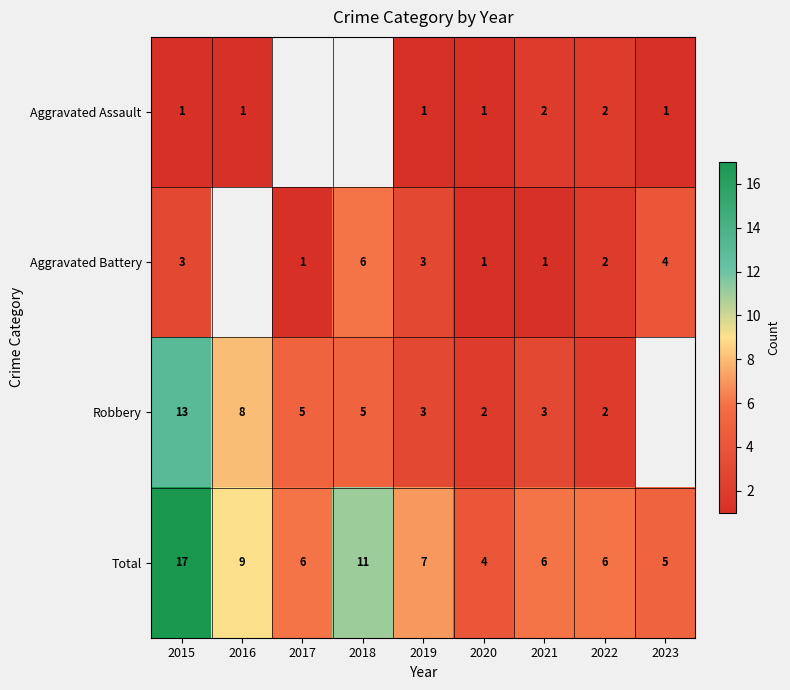

Which has a higher value, 2015 or 2022?

2022